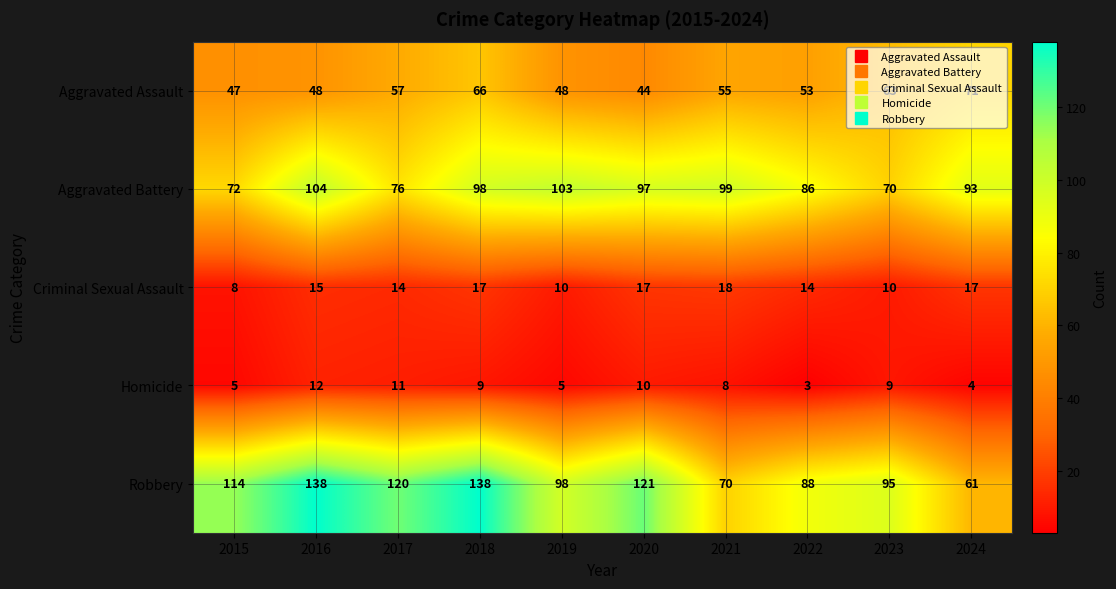

What is the lowest value of the Aggravated Battery series?

70